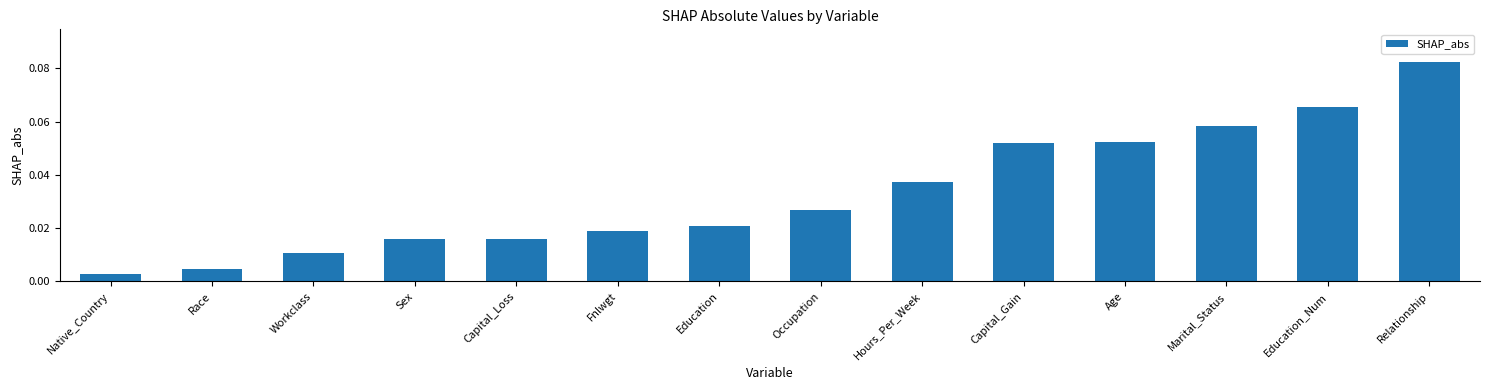

True or false: the data shows 0.0 at Relationship.

False